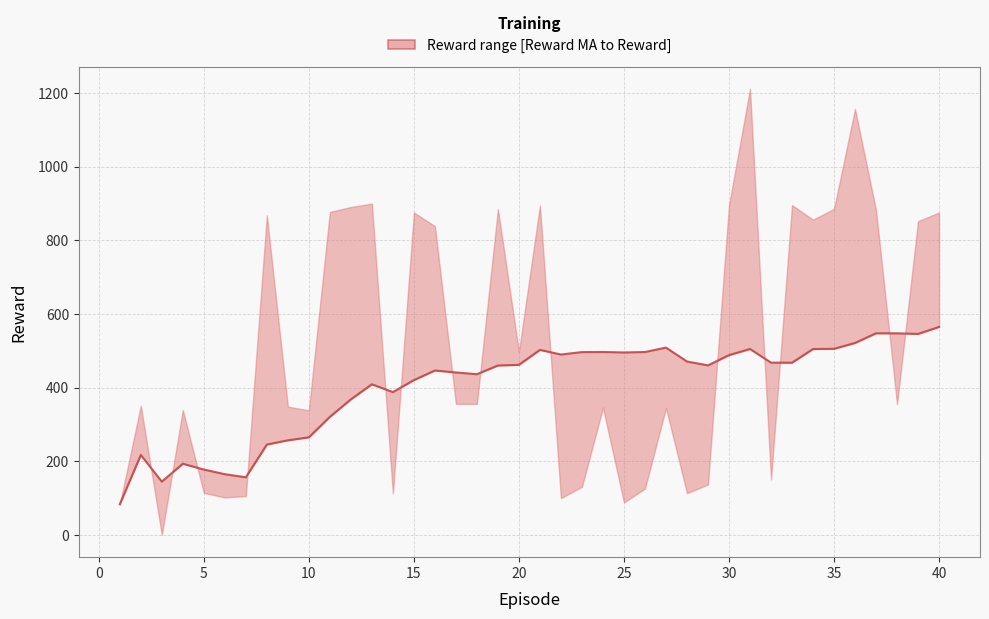

How many lines are shown in the chart?

1